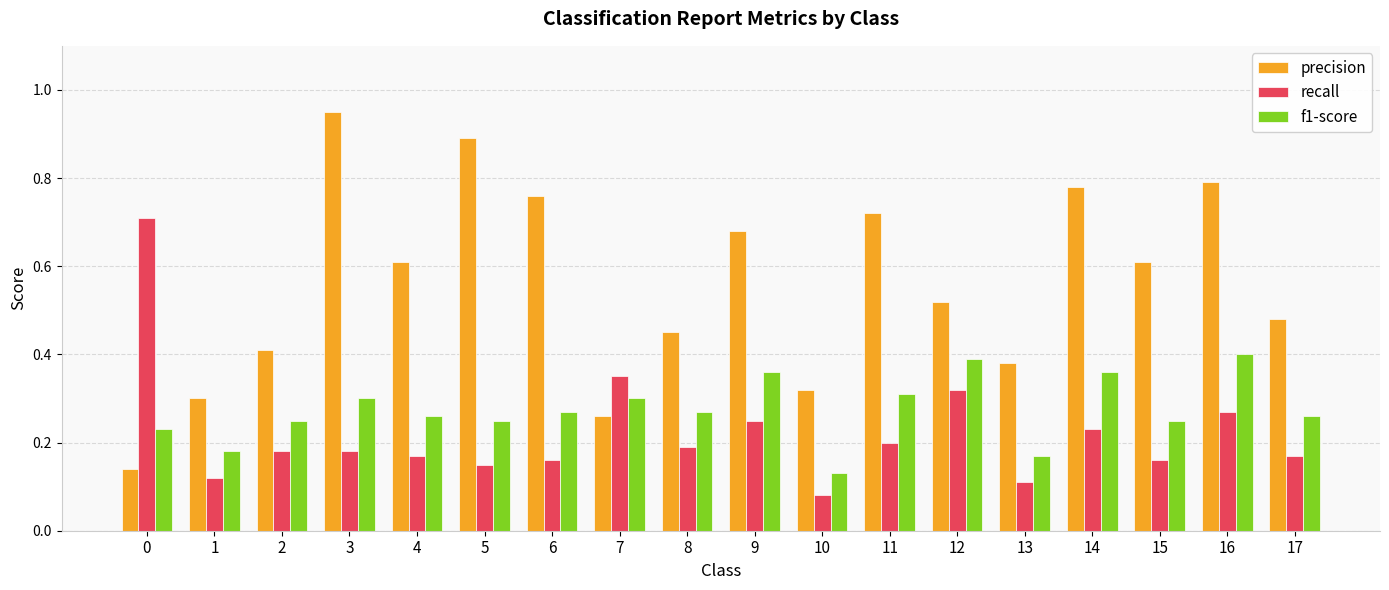

Is the value of f1-score at 12 greater than the value of precision at 7?

Yes